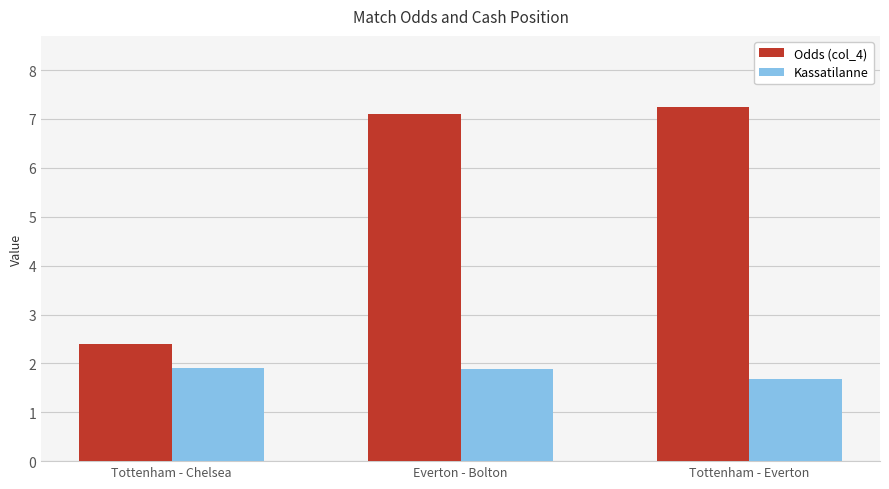

Is the value of Kassatilanne at Everton - Bolton greater than the value of Odds (col_4) at Tottenham - Chelsea?

No